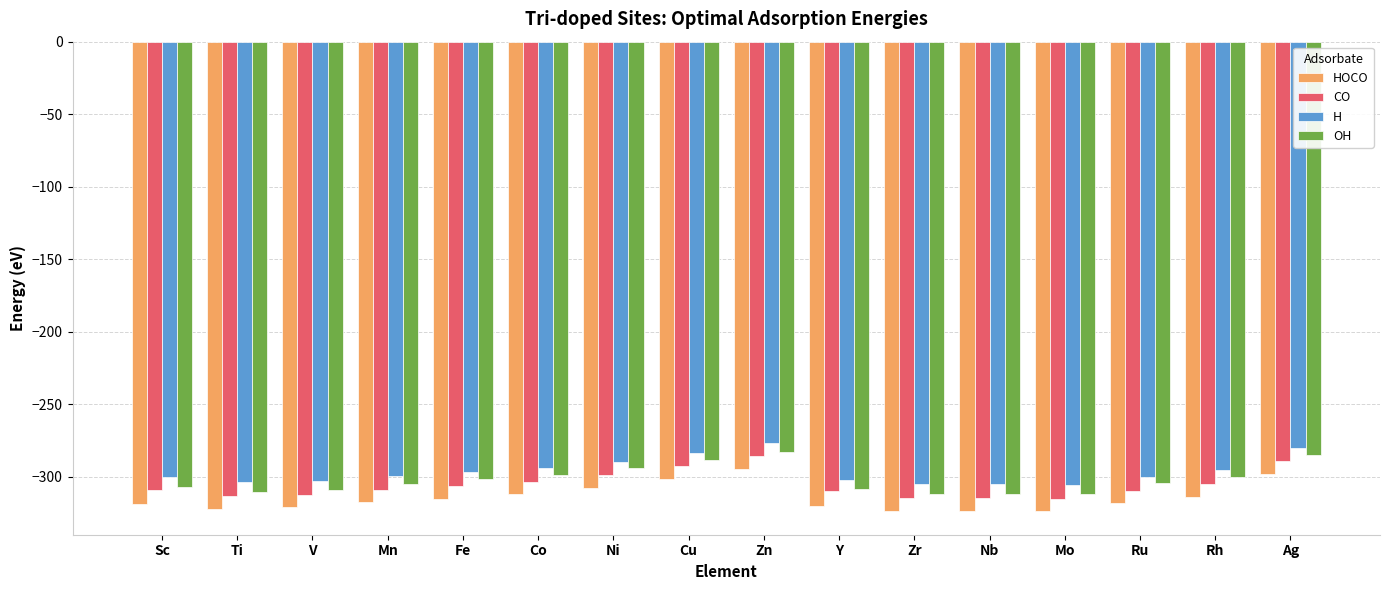

What is the value of the CO bar at the 3rd from the left?

-312.4